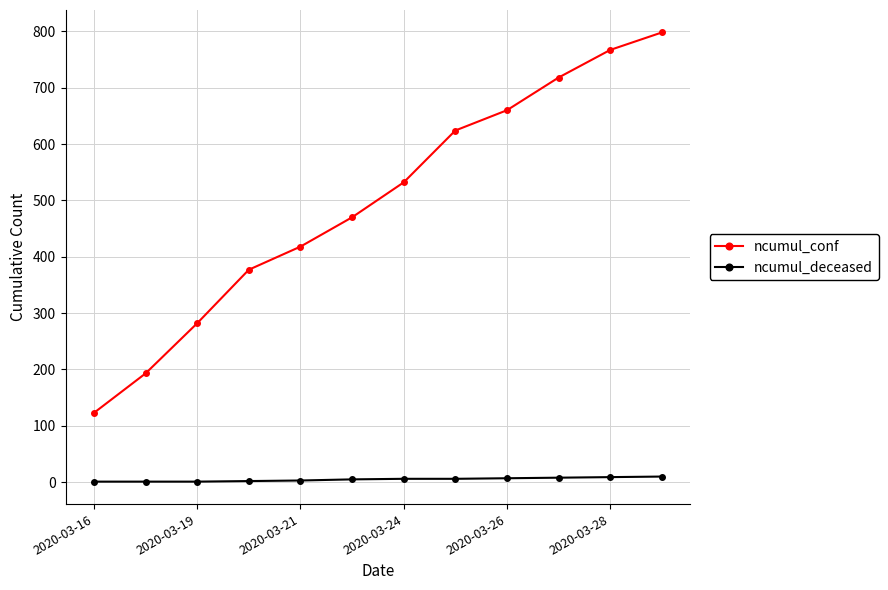

What is the maximum value for ncumul_conf?

798